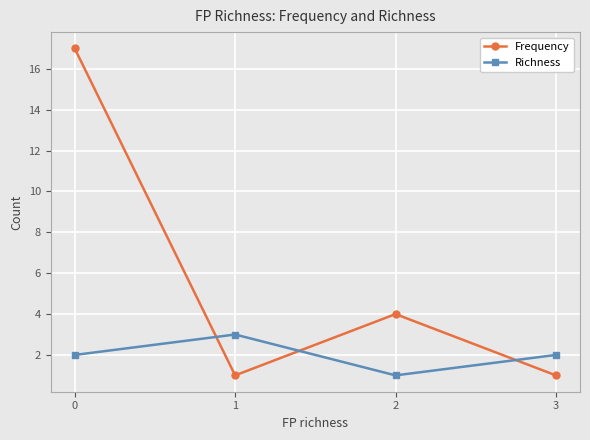

What is the maximum value for Richness?

3